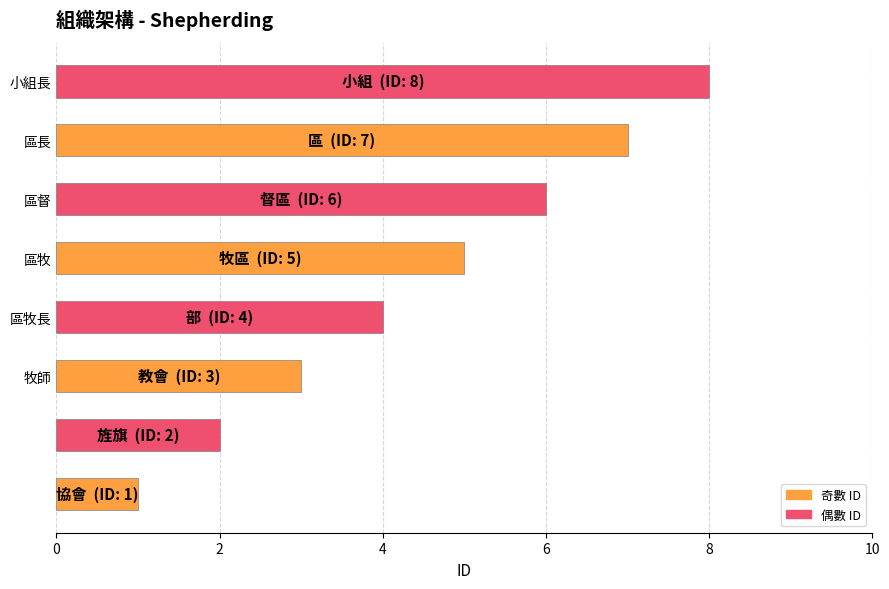

What is the sum of all values?

36